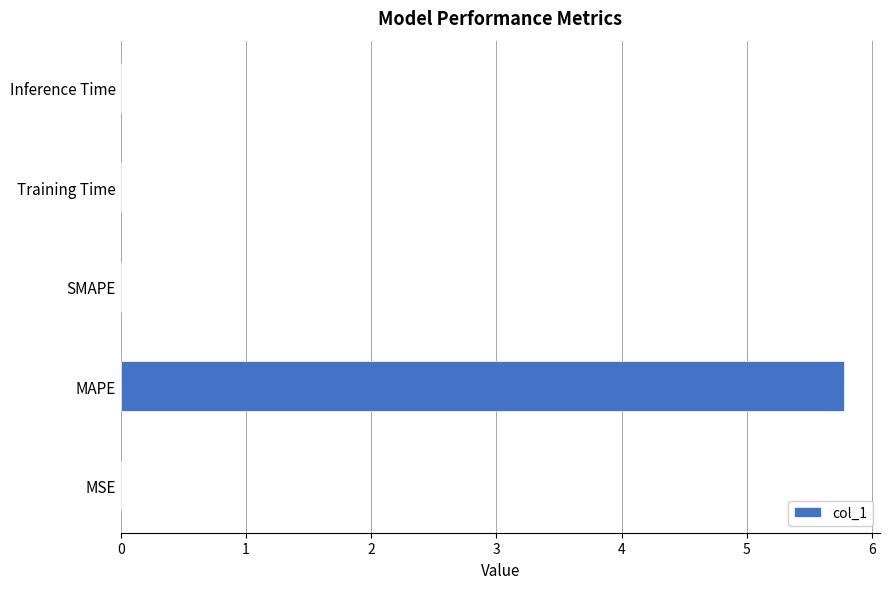

Between MAPE and SMAPE, which is larger?

MAPE